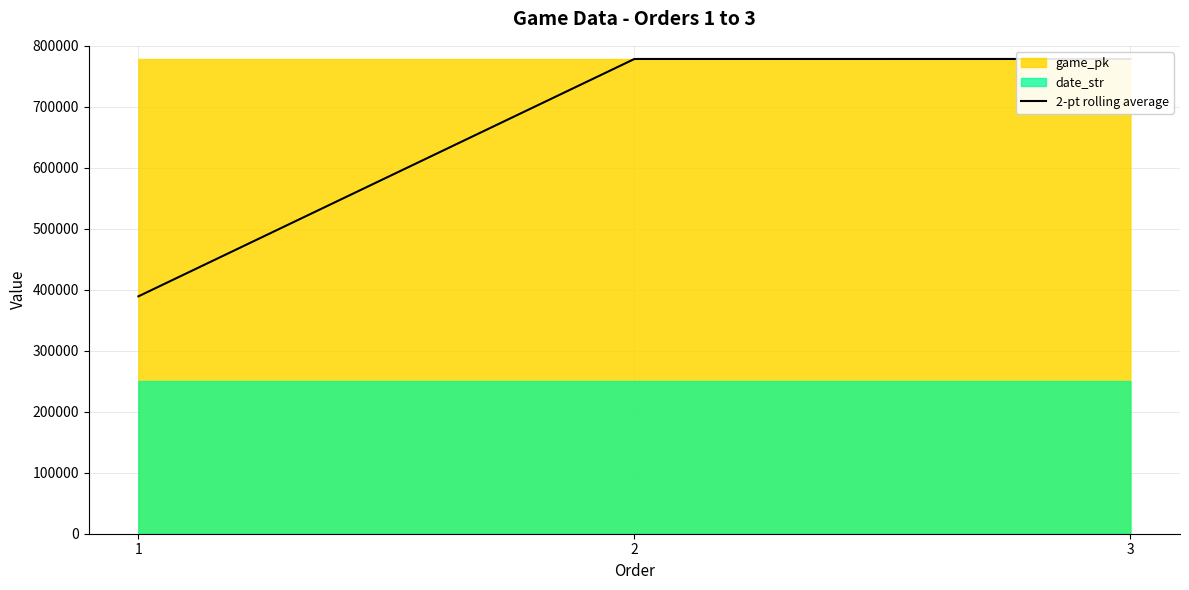

The value at 2 is 778440.5. True or false?

True